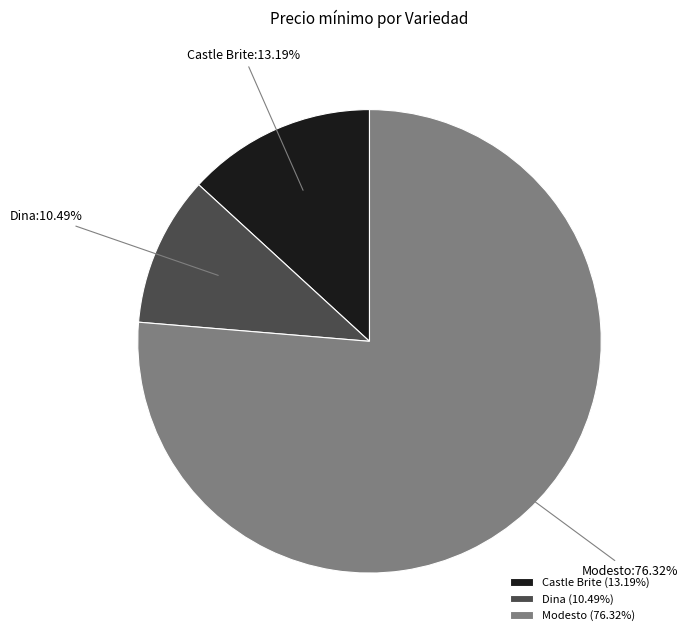

To the nearest percent, what is the difference between the largest and smallest slice percentages?

66%